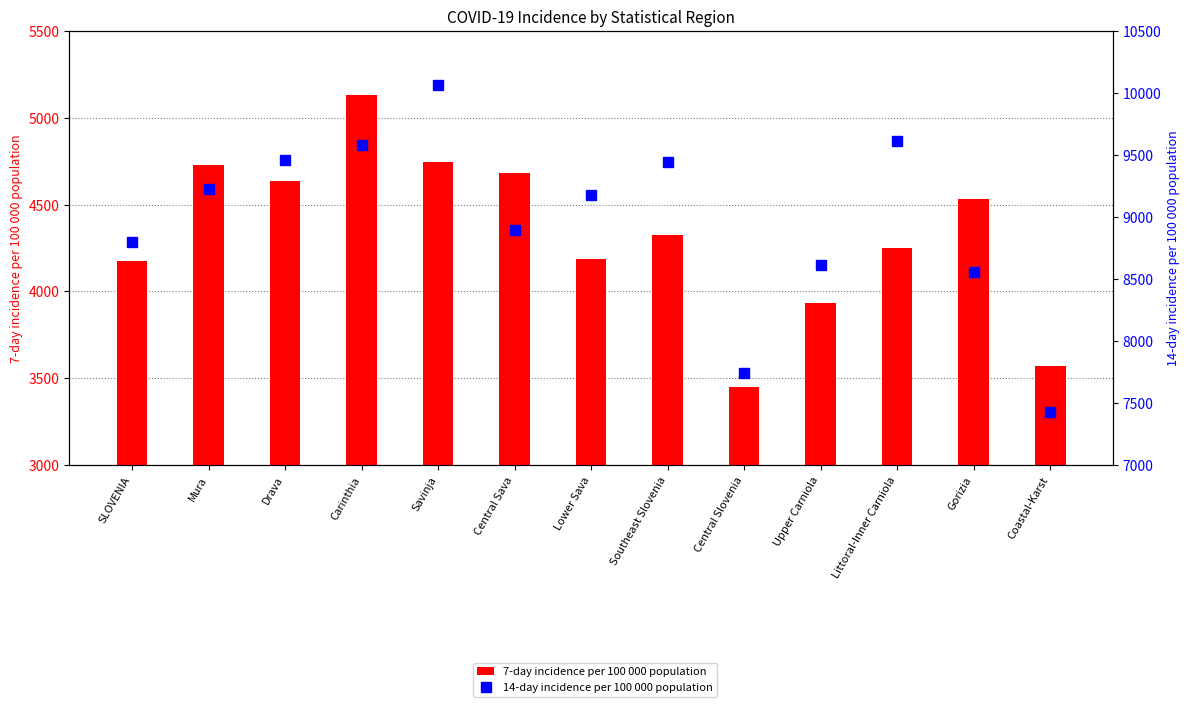

What is the spread (max minus min) of values at Littoral-Inner Carniola?

5368.3